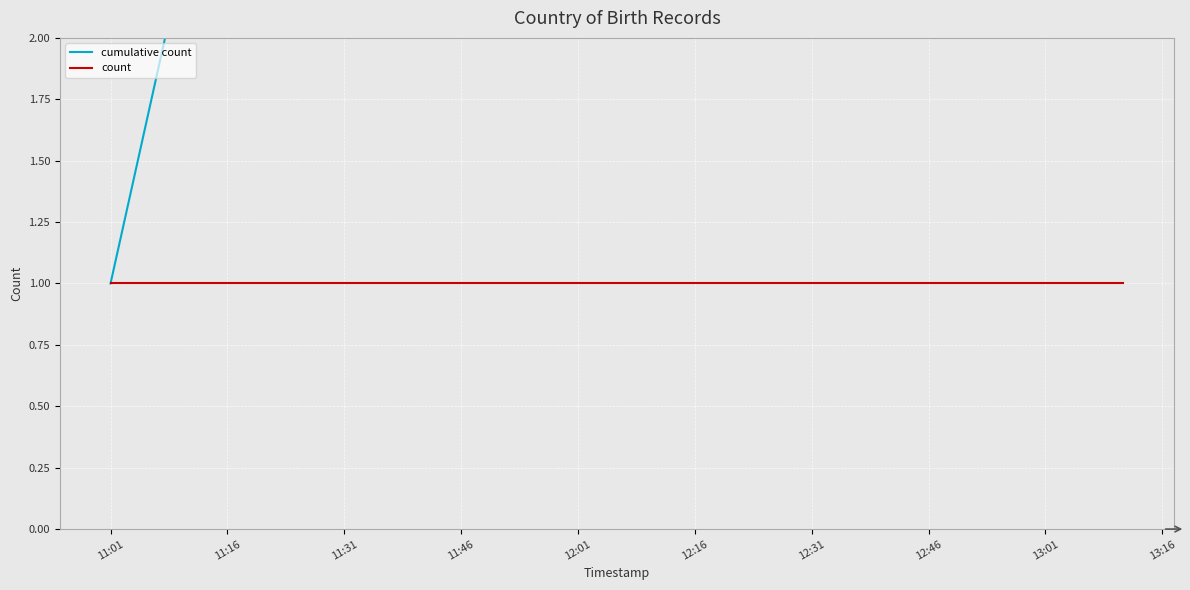

What is the difference between the maximum and minimum values in the cumulative count series?

5